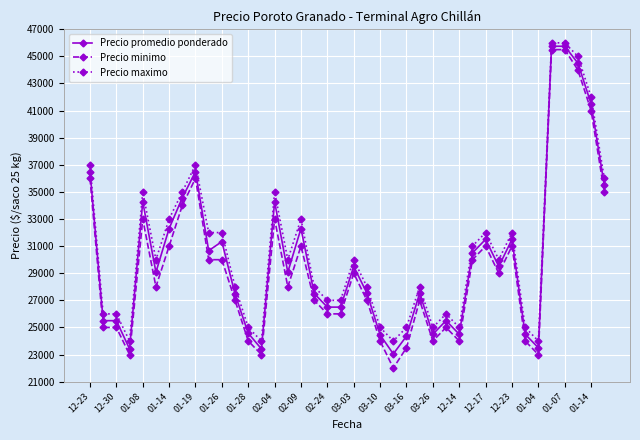

True or false: Precio maximo and Precio promedio ponderado cross at least once.

False